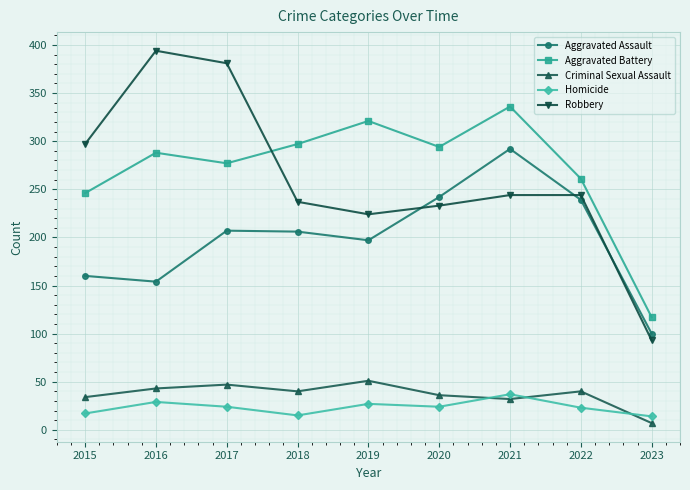

Where is the first local maximum for Homicide?

2016